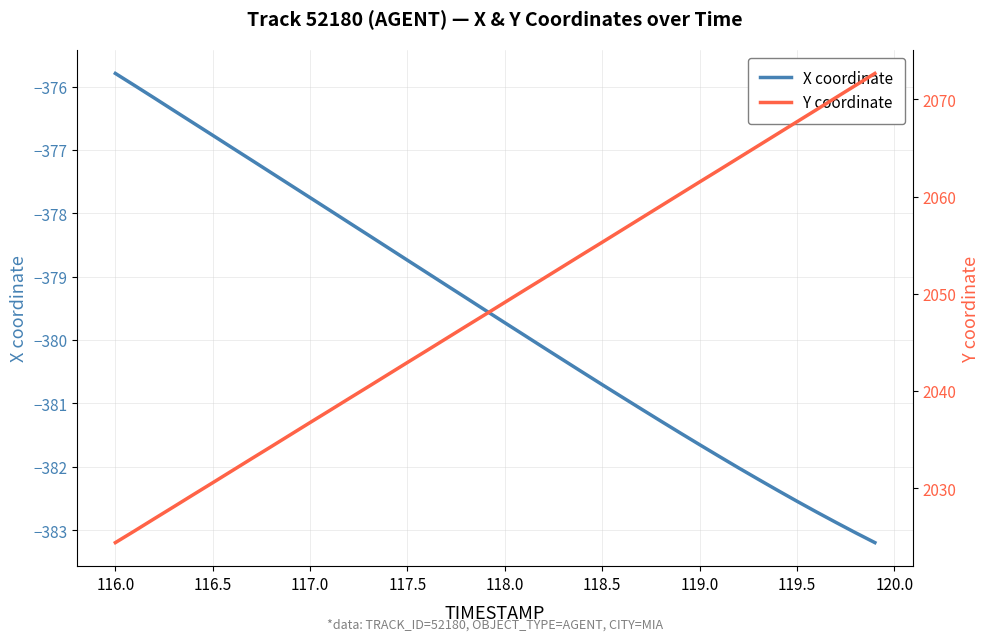

What is the highest value of the X coordinate series?

-375.8